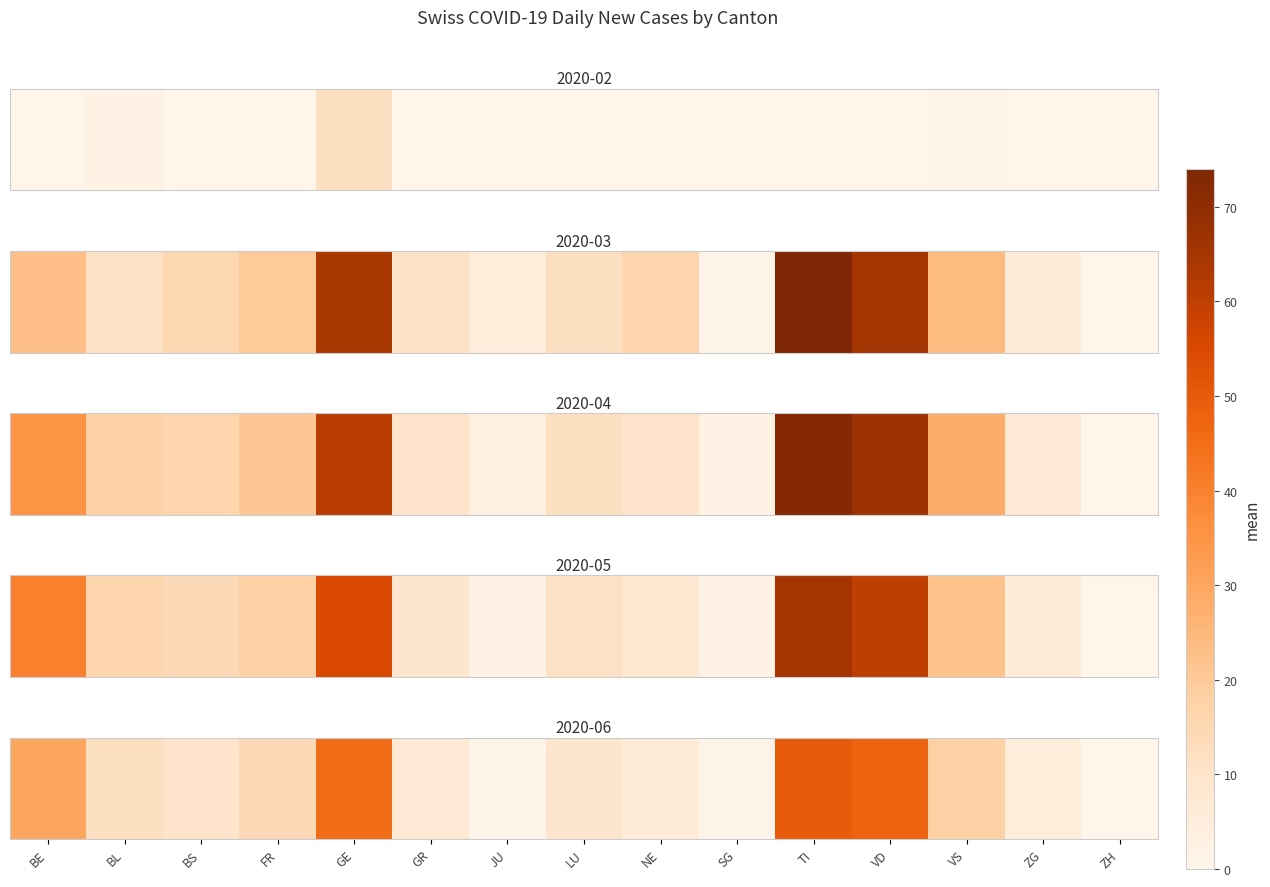

Reading left to right, extract all data points from this chart.

BE=30	BL=12	BS=10	FR=14	GE=45	GR=7	JU=1	LU=9	NE=6	SG=1	TI=50	VD=48	VS=18	ZG=5	ZH=0